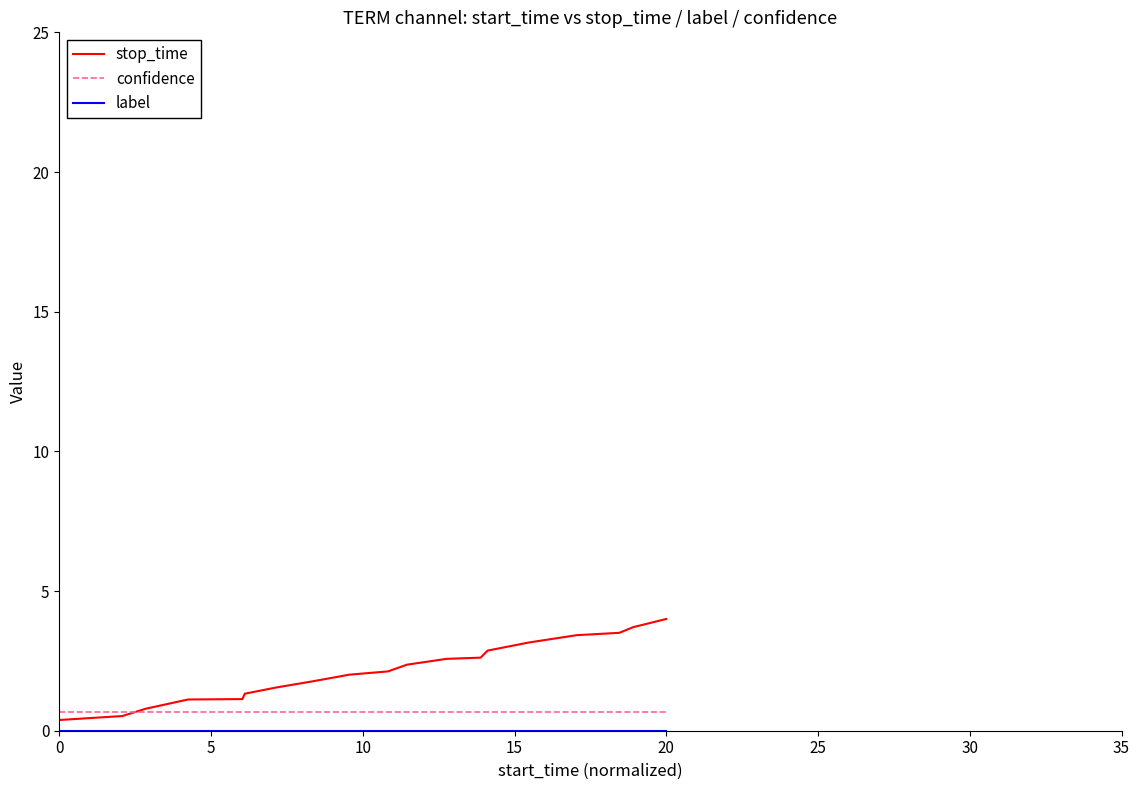

Which series has the largest total across all categories?

stop_time